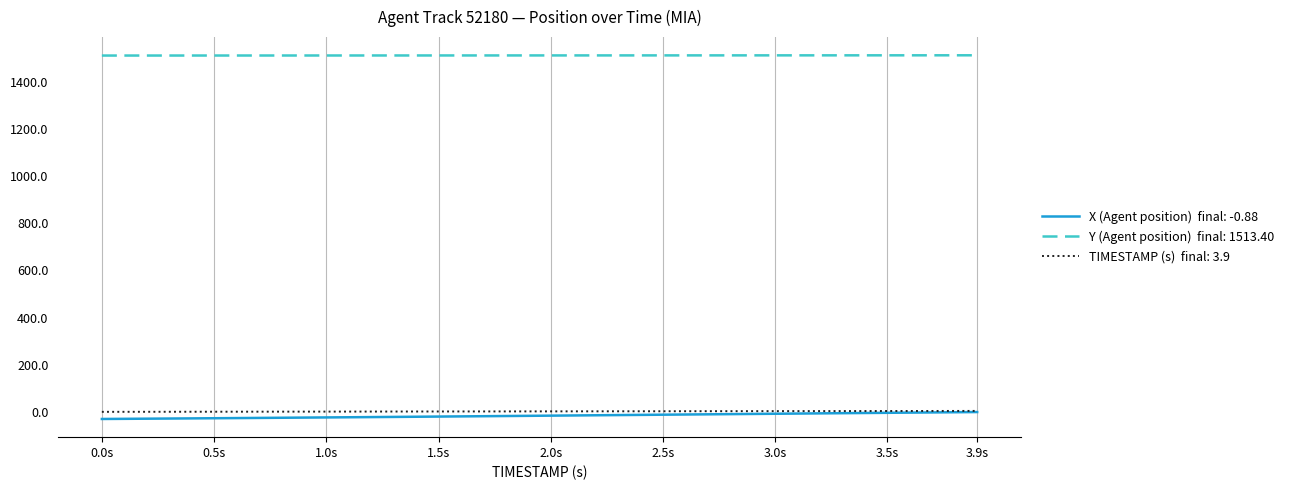

Does the chart display data point markers on the line(s)?

No